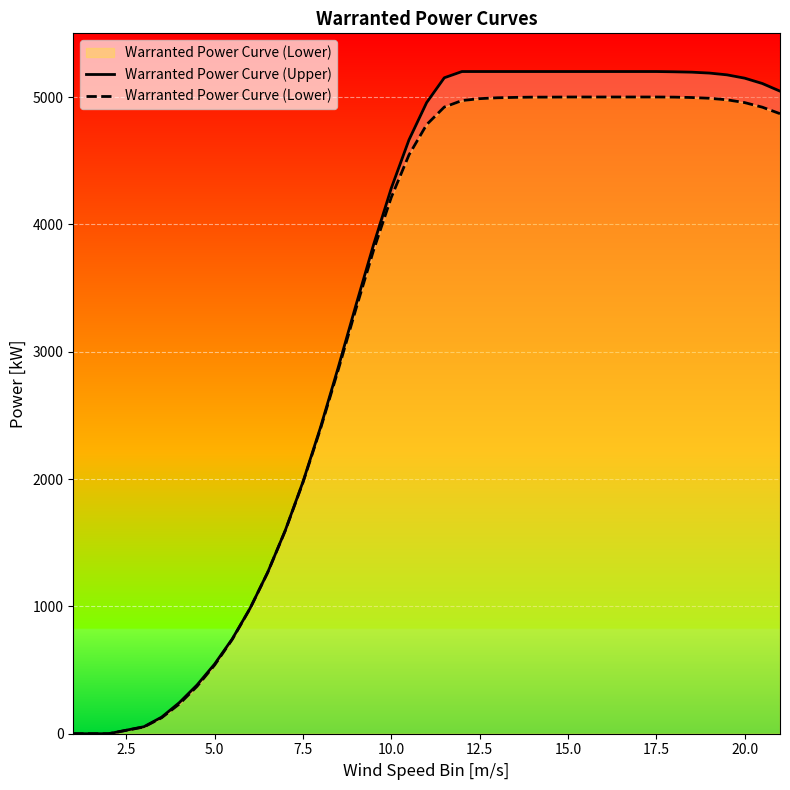

True or false: Warranted Power Curve (Upper) and Warranted Power Curve (Lower) cross at least once.

False